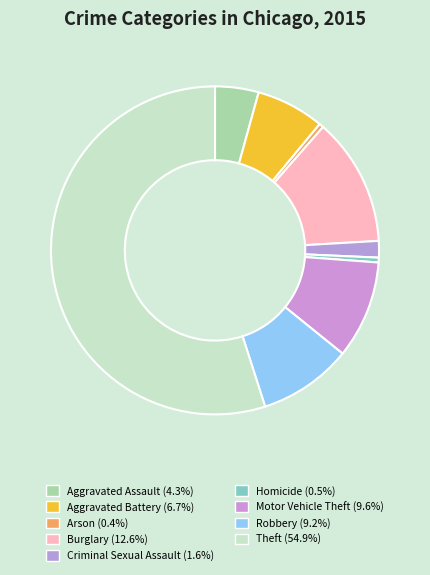

Is Theft the majority of the pie?

Yes